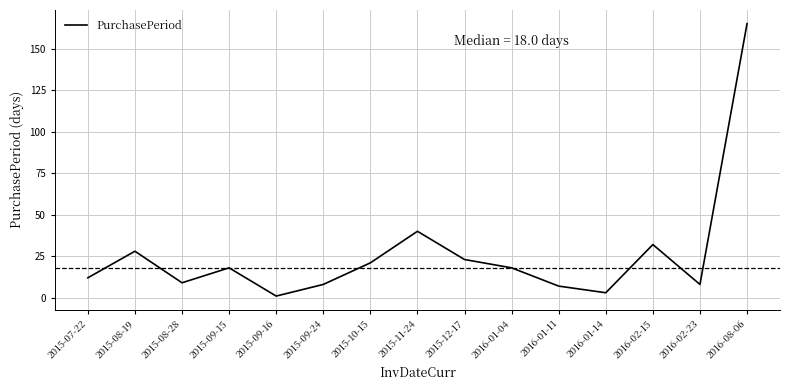

Reading left to right, transcribe all the data shown in this chart.

2015-07-22=12	2015-08-19=28	2015-08-28=9	2015-09-15=18	2015-09-16=1	2015-09-24=8	2015-10-15=21	2015-11-24=40	2015-12-17=23	2016-01-04=18	2016-01-11=7	2016-01-14=3	2016-02-15=32	2016-02-23=8	2016-08-06=165